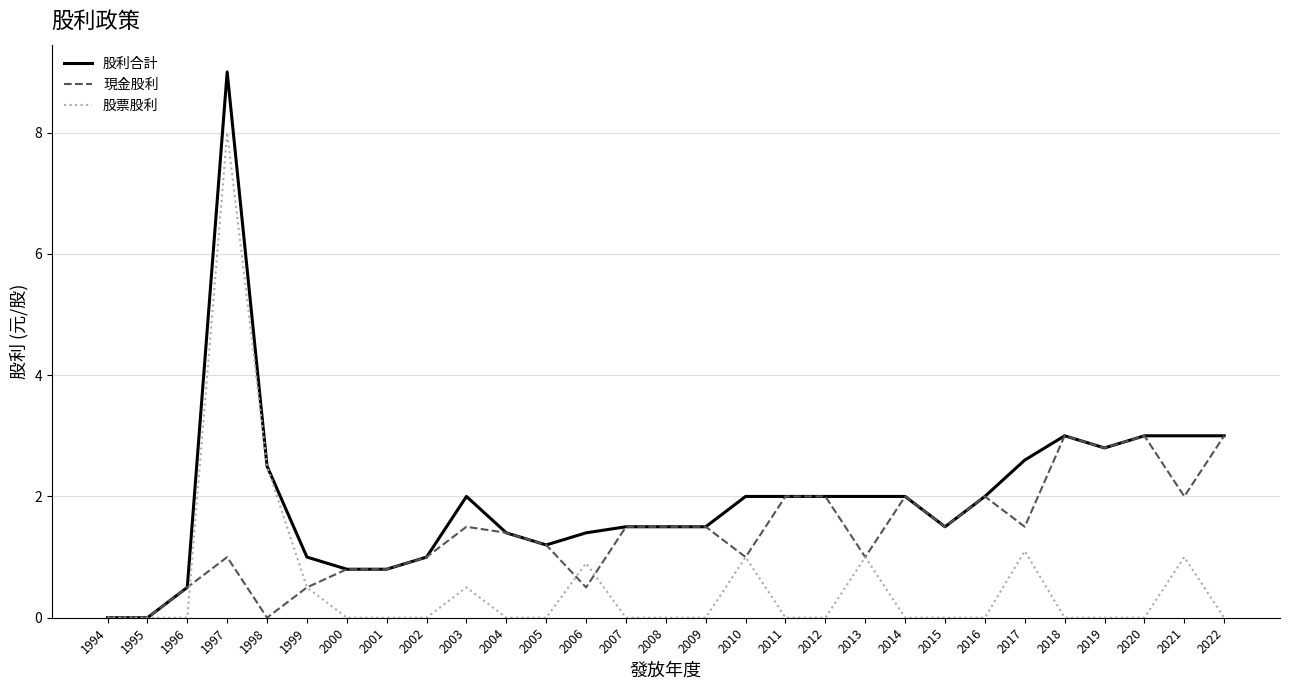

Reading right to left, transcribe all the data shown in this chart.

股利合計: 2022=3.0	2021=3.0	2020=3.0	2019=2.8	2018=3.0	2017=2.6	2016=2.0	2015=1.5	2014=2.0	2013=2.0	2012=2.0	2011=2.0	2010=2.0	2009=1.5	2008=1.5	2007=1.5	2006=1.4	2005=1.2	2004=1.4	2003=2.0	2002=1.0	2001=0.8	2000=0.8	1999=1.0	1998=2.5	1997=9.0	1996=0.5	1995=0.0	1994=0.0
現金股利: 2022=3.0	2021=2.0	2020=3.0	2019=2.8	2018=3.0	2017=1.5	2016=2.0	2015=1.5	2014=2.0	2013=1.0	2012=2.0	2011=2.0	2010=1.0	2009=1.5	2008=1.5	2007=1.5	2006=0.5	2005=1.2	2004=1.4	2003=1.5	2002=1.0	2001=0.8	2000=0.8	1999=0.5	1998=0.0	1997=1.0	1996=0.5	1995=0.0	1994=0.0
股票股利: 2022=0.0	2021=1.0	2020=0.0	2019=0.0	2018=0.0	2017=1.1	2016=0.0	2015=0.0	2014=0.0	2013=1.0	2012=0.0	2011=0.0	2010=1.0	2009=0.0	2008=0.0	2007=0.0	2006=0.9	2005=0.0	2004=0.0	2003=0.5	2002=0.0	2001=0.0	2000=0.0	1999=0.5	1998=2.5	1997=8.0	1996=0.0	1995=0.0	1994=0.0